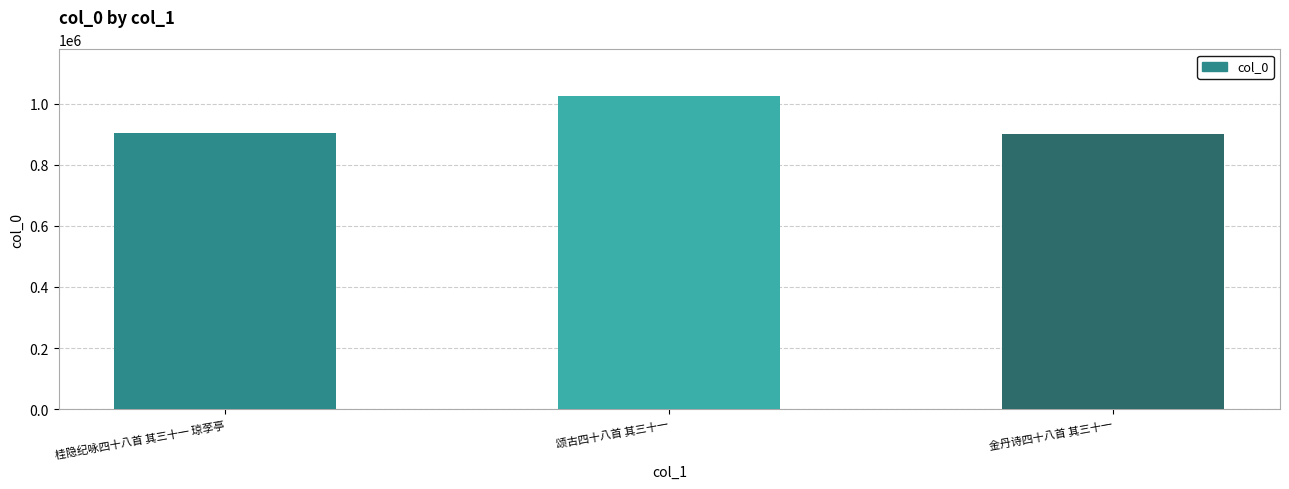

What is the difference between the values at 金丹诗四十八首 其三十一 and 桂隐纪咏四十八首 其三十一 琼莩亭?

1921